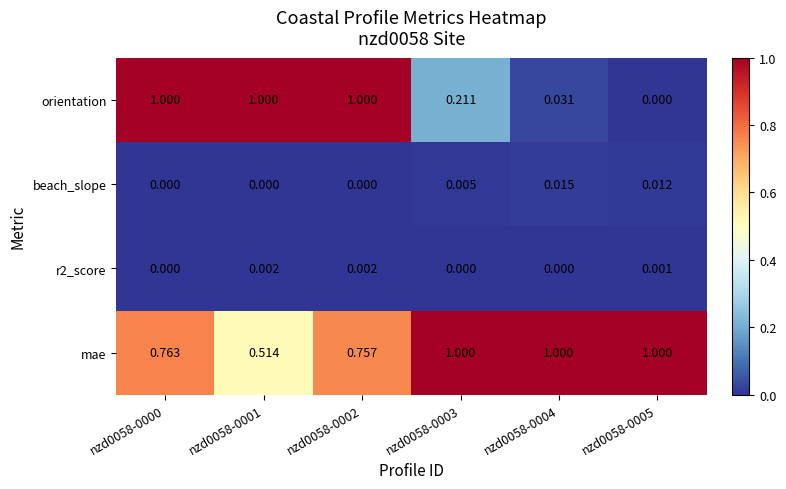

Which series has the largest total across all categories?

mae